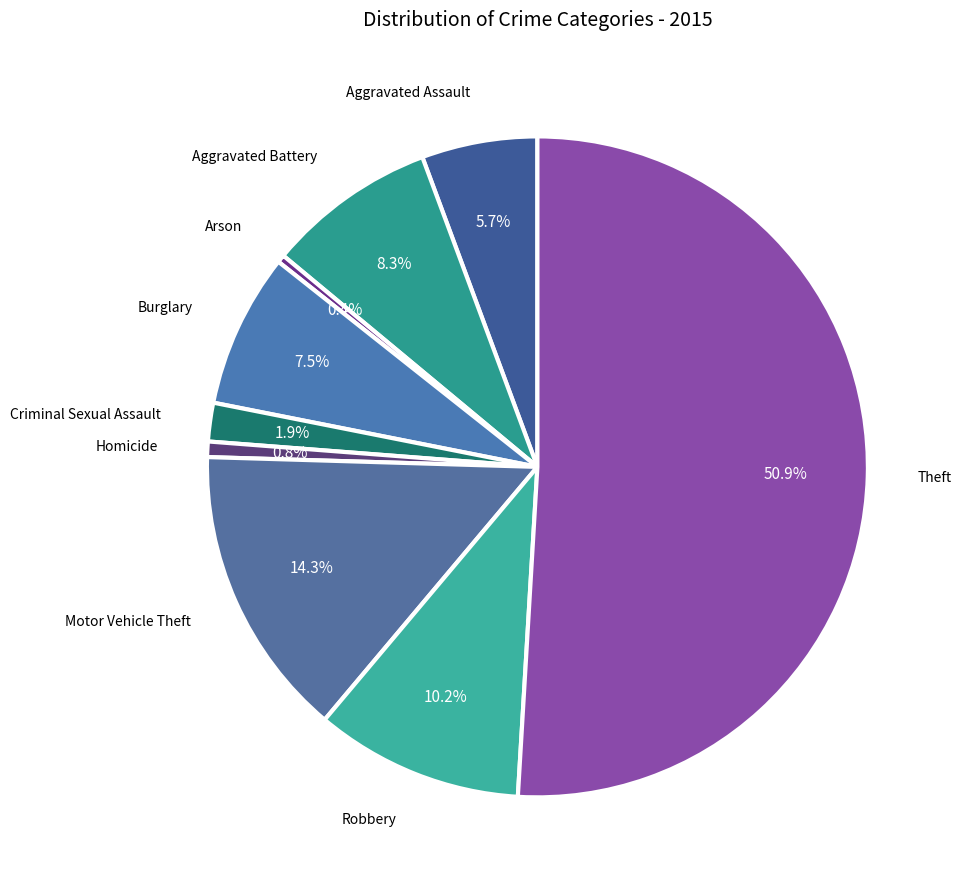

Count the number of slices in the pie.

9